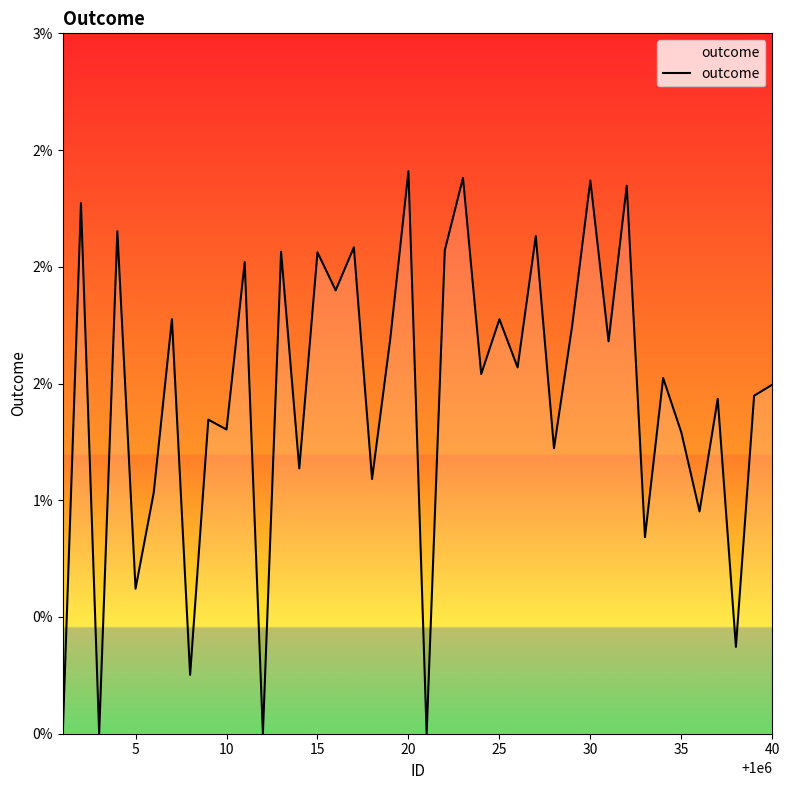

How many interior local valleys (lower than both neighbors) does the data have?

16